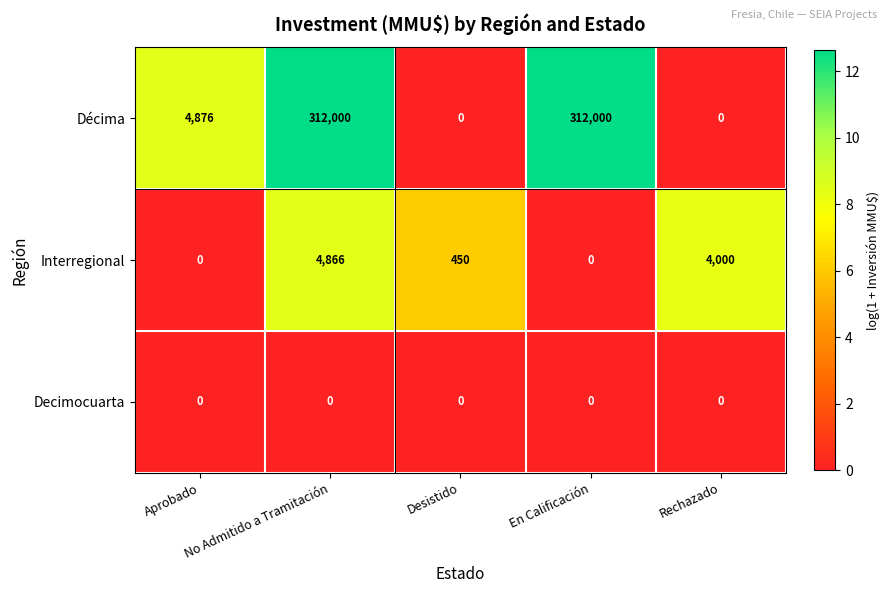

How many categories are shown in the chart?

5